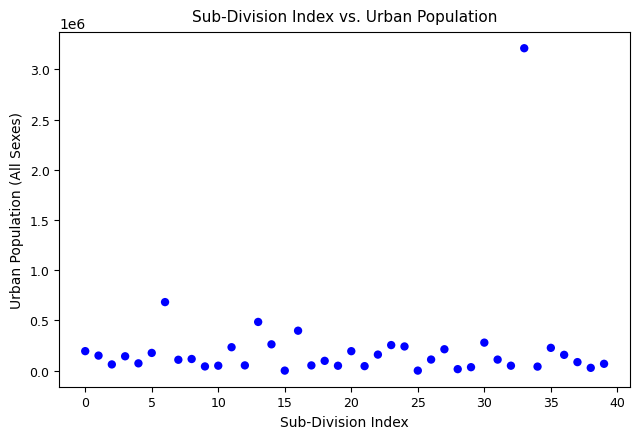

What is the range of Y values (max minus min)?

3210158